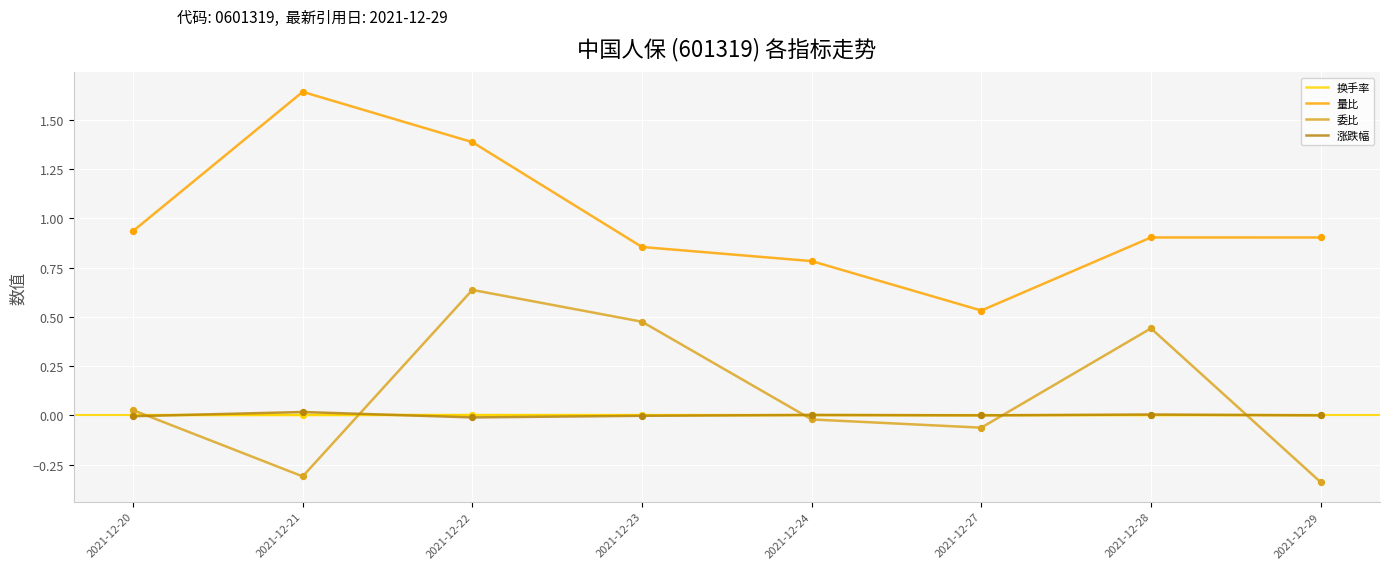

Which series has the largest total across all categories?

量比